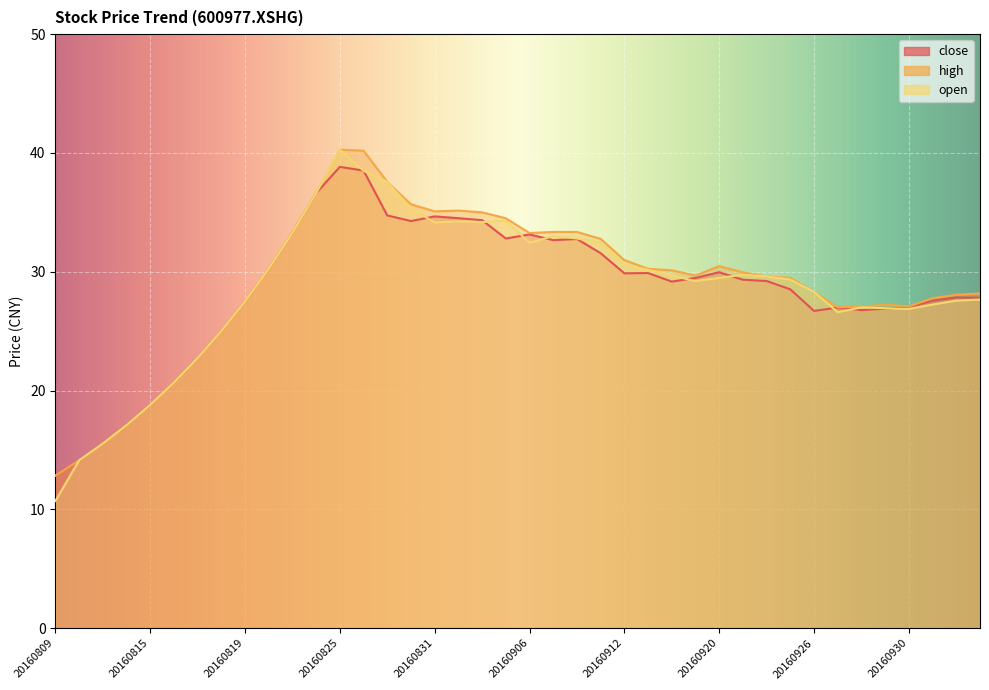

Which series ends up on top after the final intersection of open and close?

close